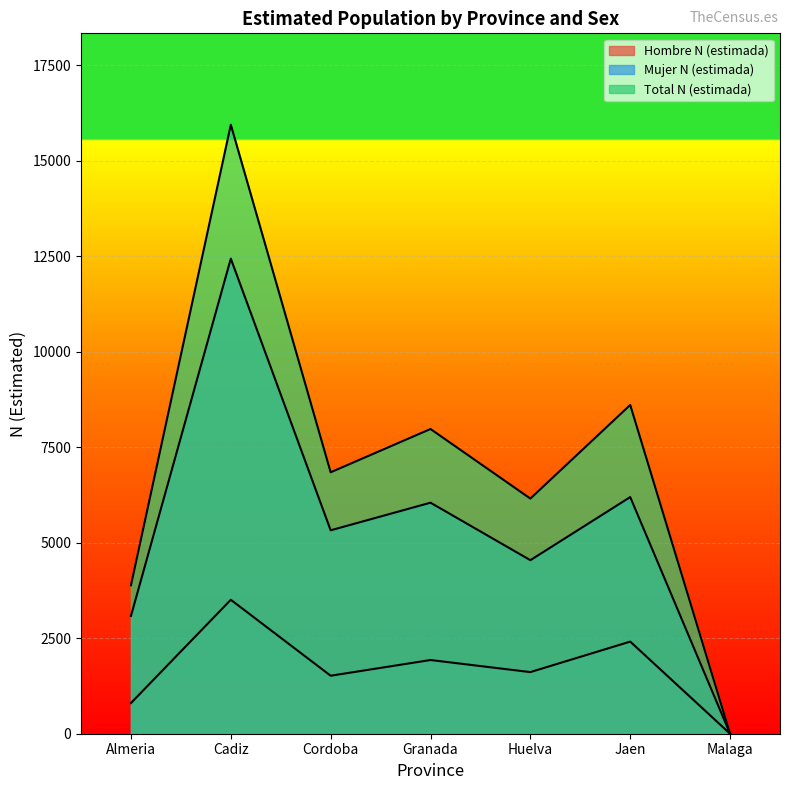

What is the value of the Mujer N (estimada) point at the 1st from the left?

3082